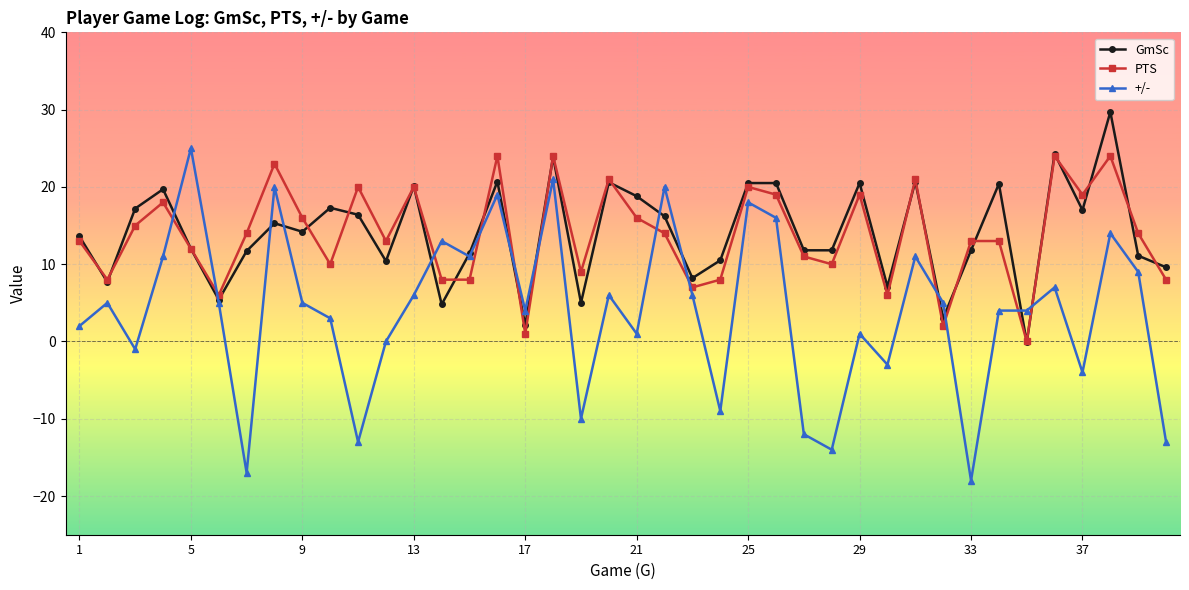

How many negative values does the GmSc series have?

1